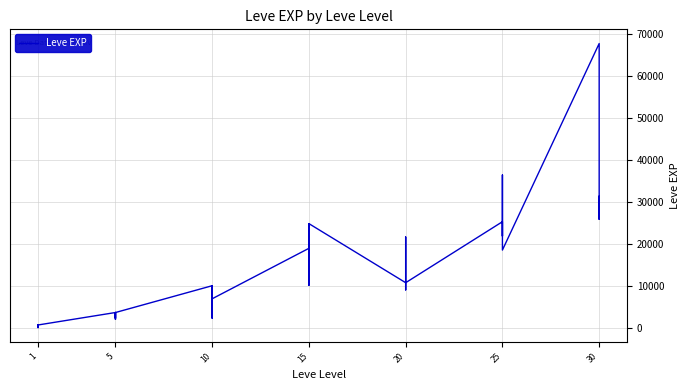

What is the change in value from 1 to 5?

+2880